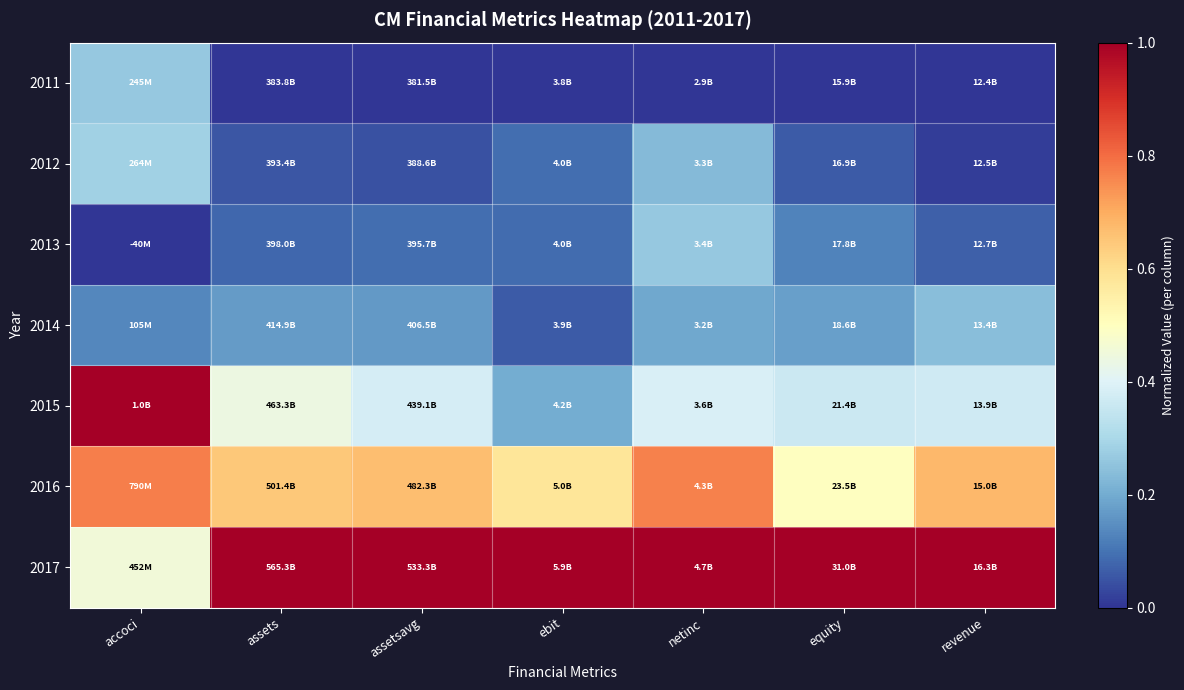

Which series has the largest total across all categories?

2017